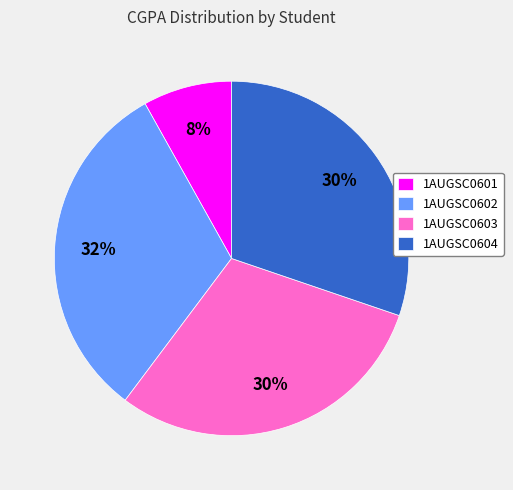

What is the ratio of the value at 1AUGSC0601 to the value at 1AUGSC0604?

0.3